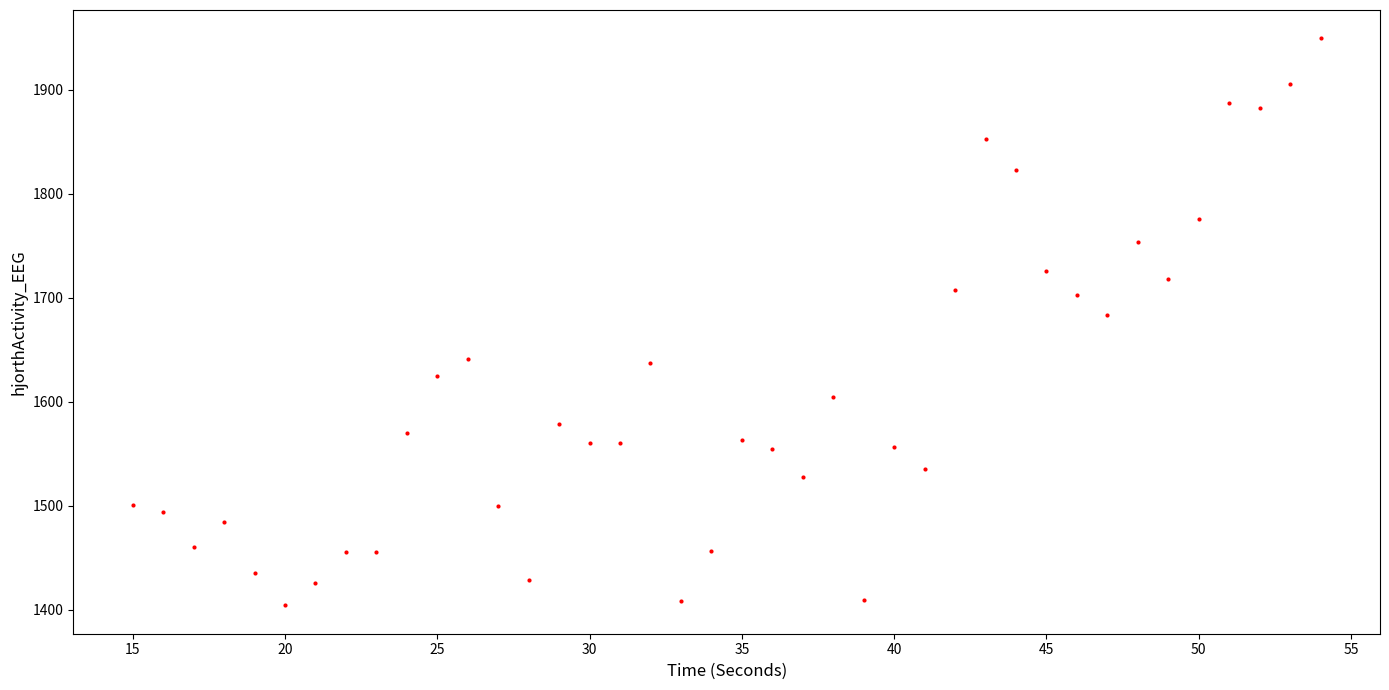

What Y value in the scatter plot is closest to 1676?

1683.0